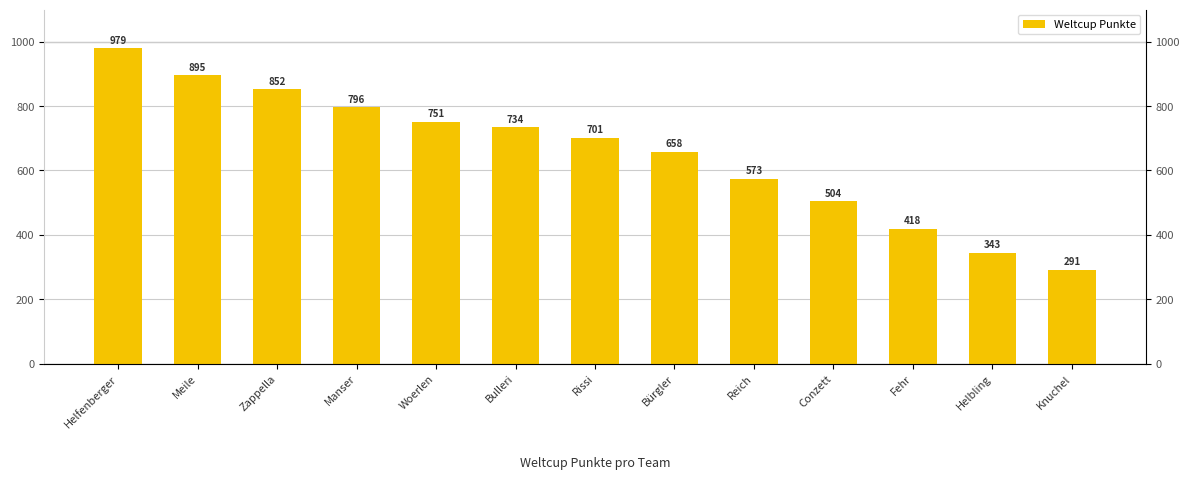

How many bars are there in total?

13